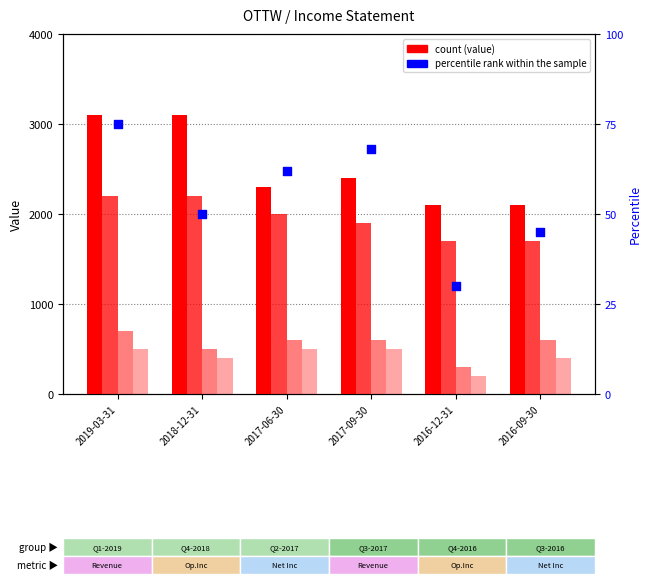

At how many categories does at least one series exceed 1485?

6